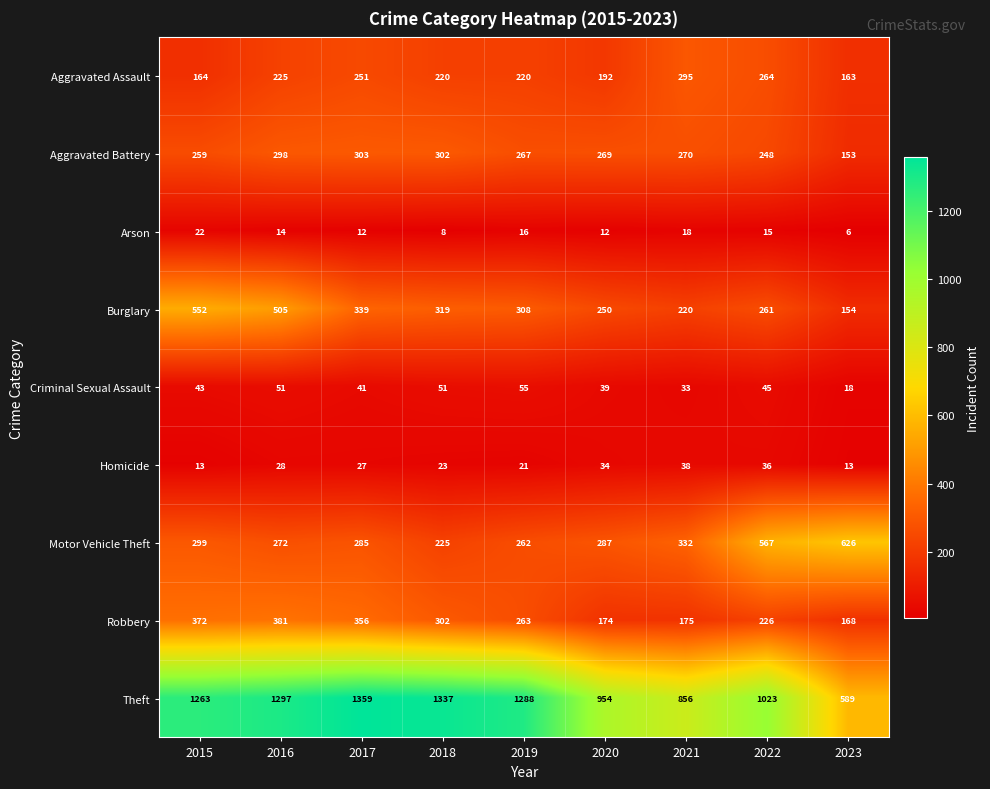

Rank the series at 2022 from highest to lowest value.

Theft, Motor Vehicle Theft, Aggravated Assault, Burglary, Aggravated Battery, Robbery, Criminal Sexual Assault, Homicide, Arson